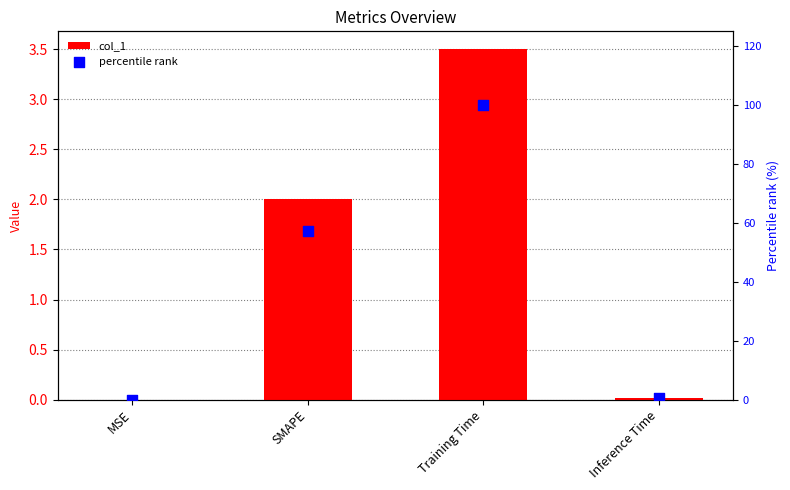

Which series has the largest total across all categories?

percentile rank